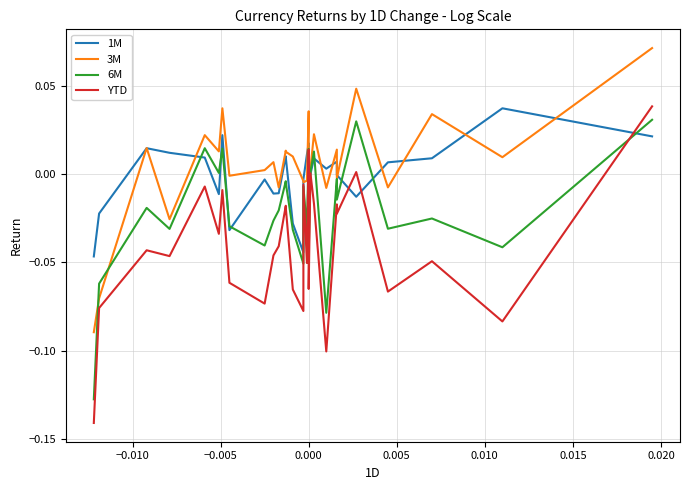

Reading left to right, extract all data points from this chart.

1M: -0.0	-0.0	0.0	0.0	0.0	-0.0	0.0	-0.0	-0.0	-0.0	-0.0	0.0	0.0	-0.0	-0.0	-0.0	0.0	0.0	-0.0	-0.0	0.0	0.0	0.0	-0.0	-0.0	0.0	0.0	0.0	0.0
3M: -0.1	-0.1	0.0	-0.0	0.0	0.0	0.0	-0.0	0.0	0.0	-0.0	0.0	0.0	0.0	-0.0	-0.0	-0.0	0.0	-0.0	0.0	0.0	-0.0	0.0	-0.0	0.0	-0.0	0.0	0.0	0.1
6M: -0.1	-0.1	-0.0	-0.0	0.0	0.0	0.0	-0.0	-0.0	-0.0	-0.0	-0.0	-0.0	-0.0	-0.1	-0.0	-0.0	0.0	-0.0	0.0	0.0	-0.1	-0.0	-0.0	0.0	-0.0	-0.0	-0.0	0.0
YTD: -0.1	-0.1	-0.0	-0.0	-0.0	-0.0	-0.0	-0.1	-0.1	-0.0	-0.0	-0.0	-0.0	-0.1	-0.1	-0.0	-0.1	0.0	-0.1	0.0	-0.0	-0.1	-0.0	-0.0	0.0	-0.1	-0.0	-0.1	0.0